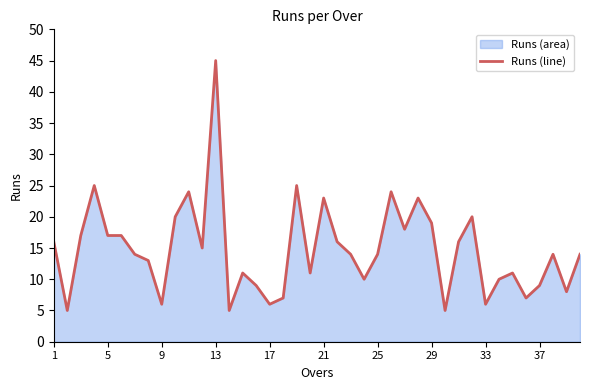

True or false: the data shows 9 at 37.

True